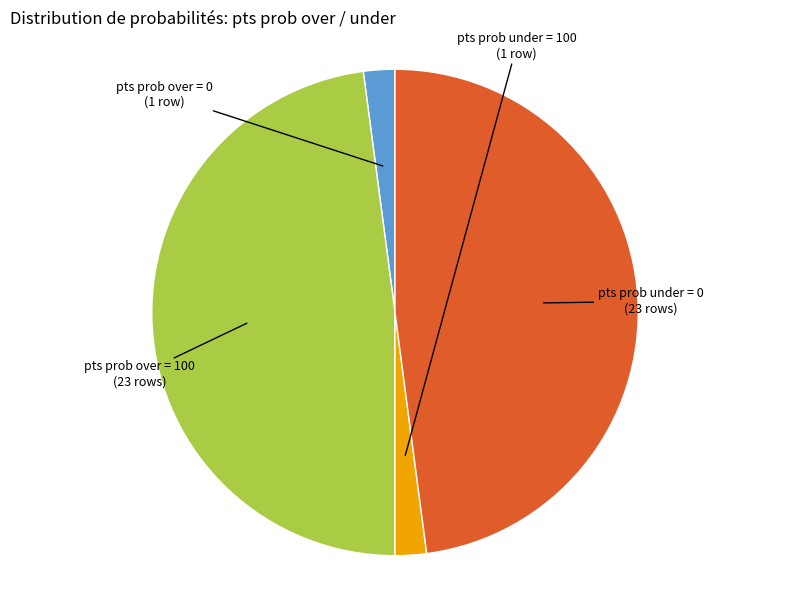

Which has a higher value, pts prob under = 100 or pts prob under = 0?

pts prob under = 0